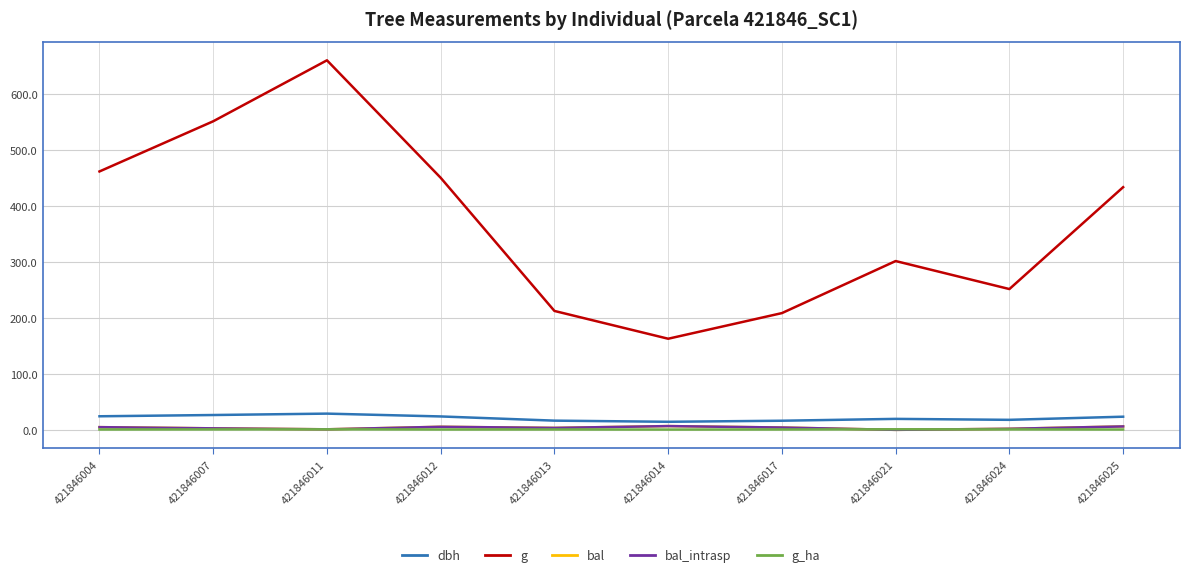

What is the sum of all bal values?

36.3